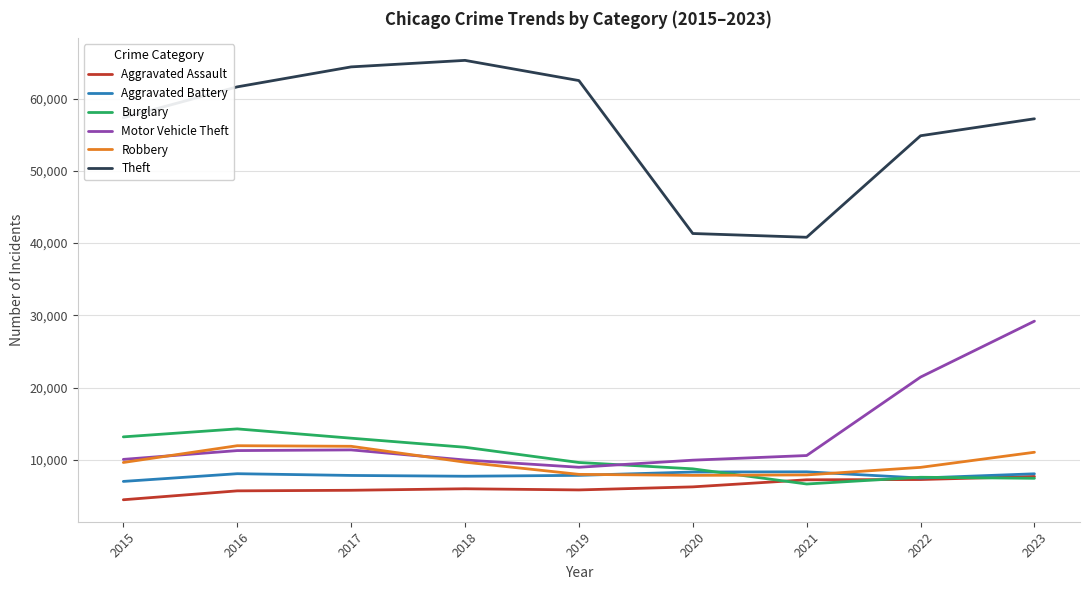

What is the minimum value for Motor Vehicle Theft?

8977